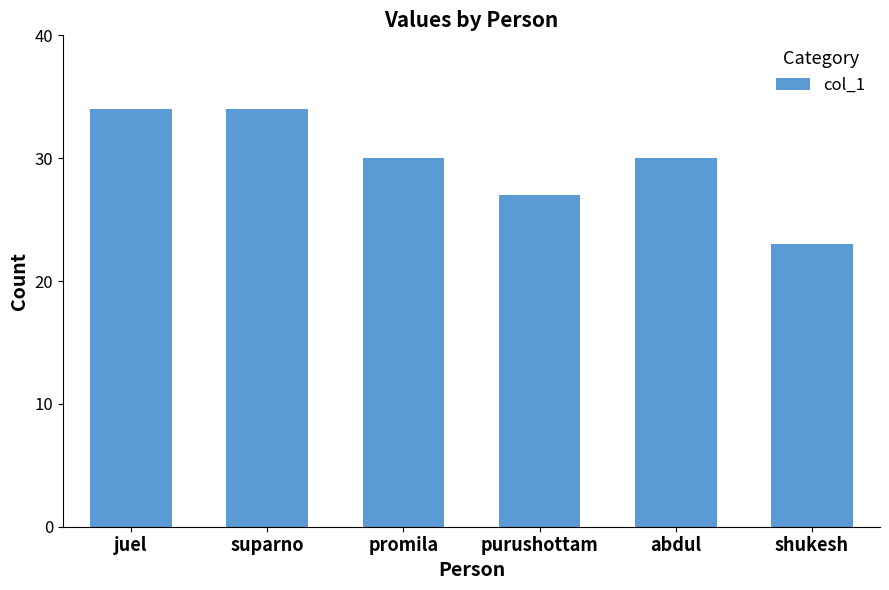

True or false: the data shows 23 at suparno.

False